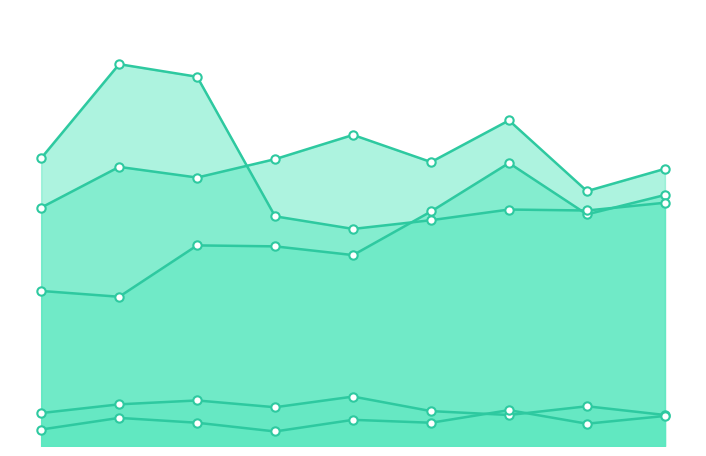

True or false: Criminal Sexual Assault and Homicide intersect in this chart.

True